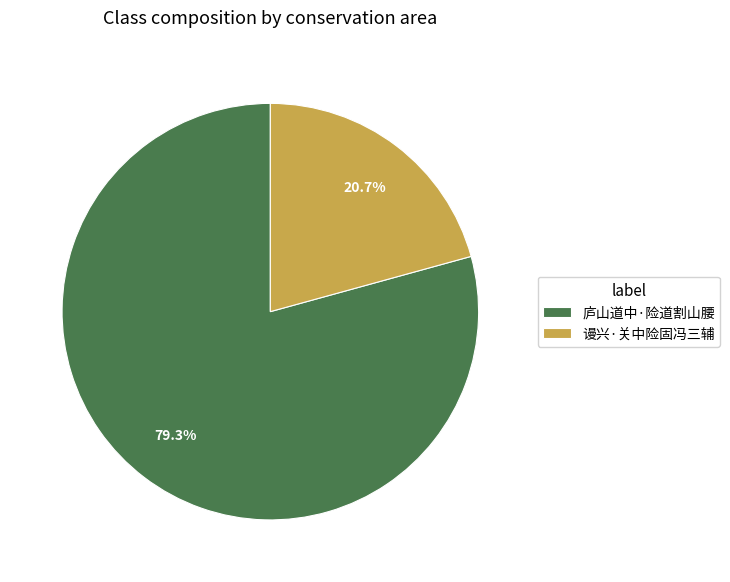

Rank the categories by value from lowest to highest.

谩兴·关中险固冯三辅, 庐山道中·险道割山腰